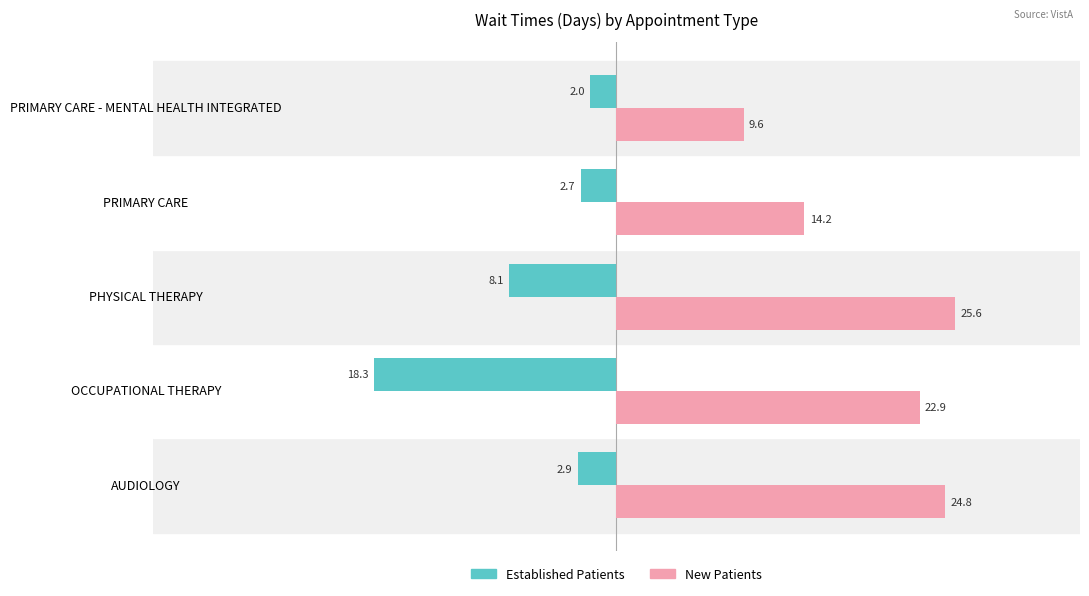

What is the difference between the New Patients values at PRIMARY CARE and PRIMARY CARE - MENTAL HEALTH INTEGRATED?

4.6